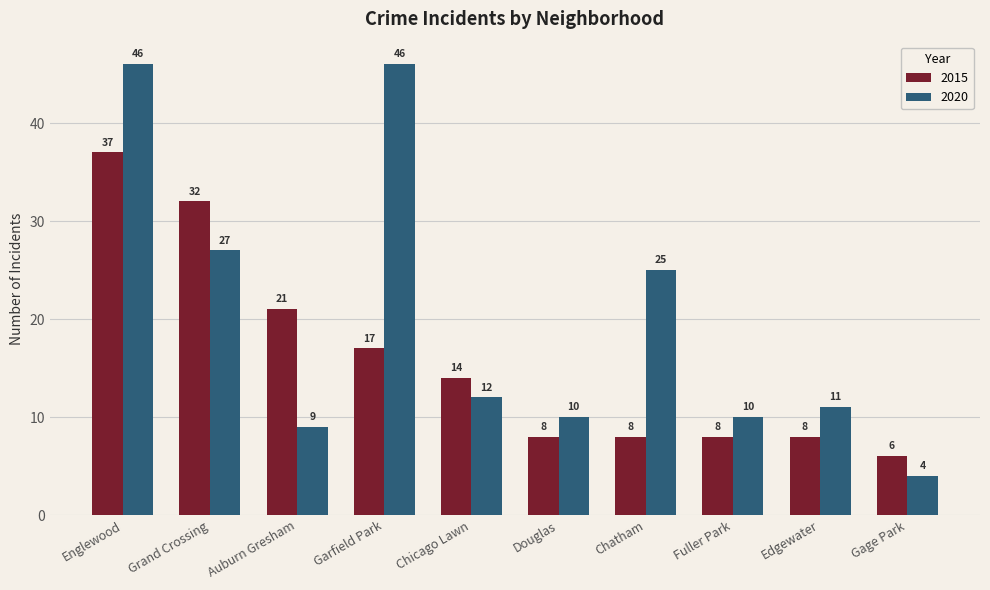

What are all the series names shown in the legend?

2015, 2020